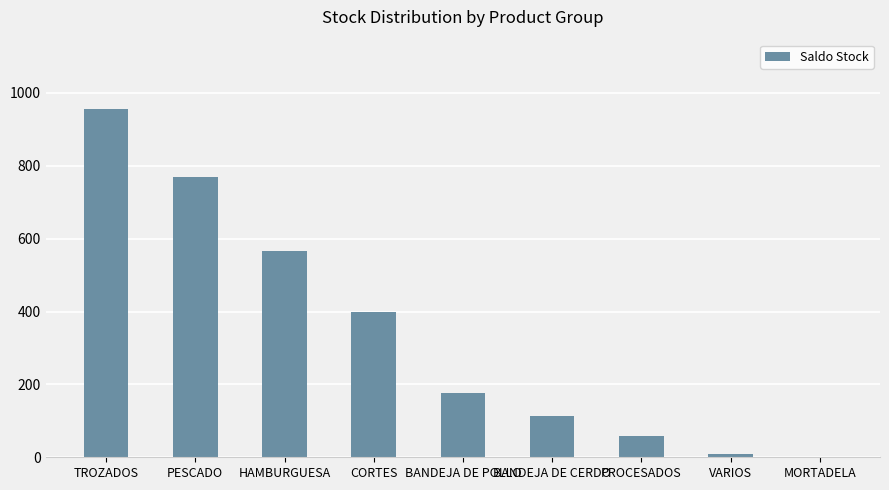

What is the sum of all values?

3048.6